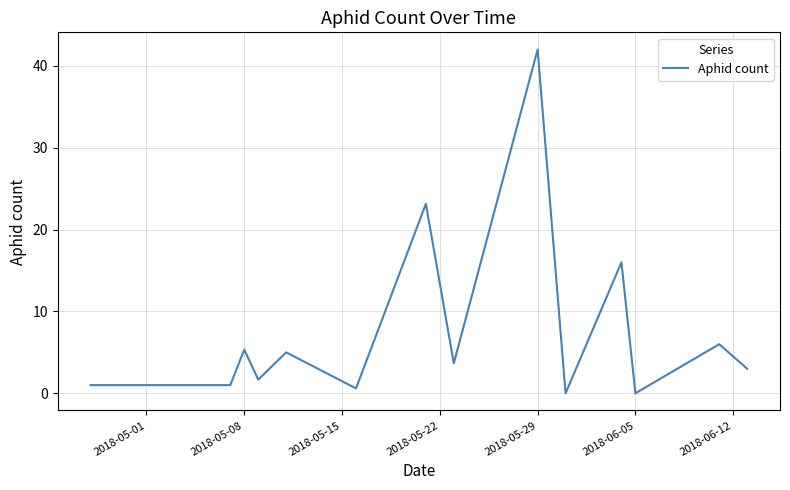

Reading left to right, what are all the values shown in this chart?

1.0	1.0	5.3	1.7	5.0	0.6	23.1	3.7	42.0	0.0	16.0	0.0	6.0	3.0